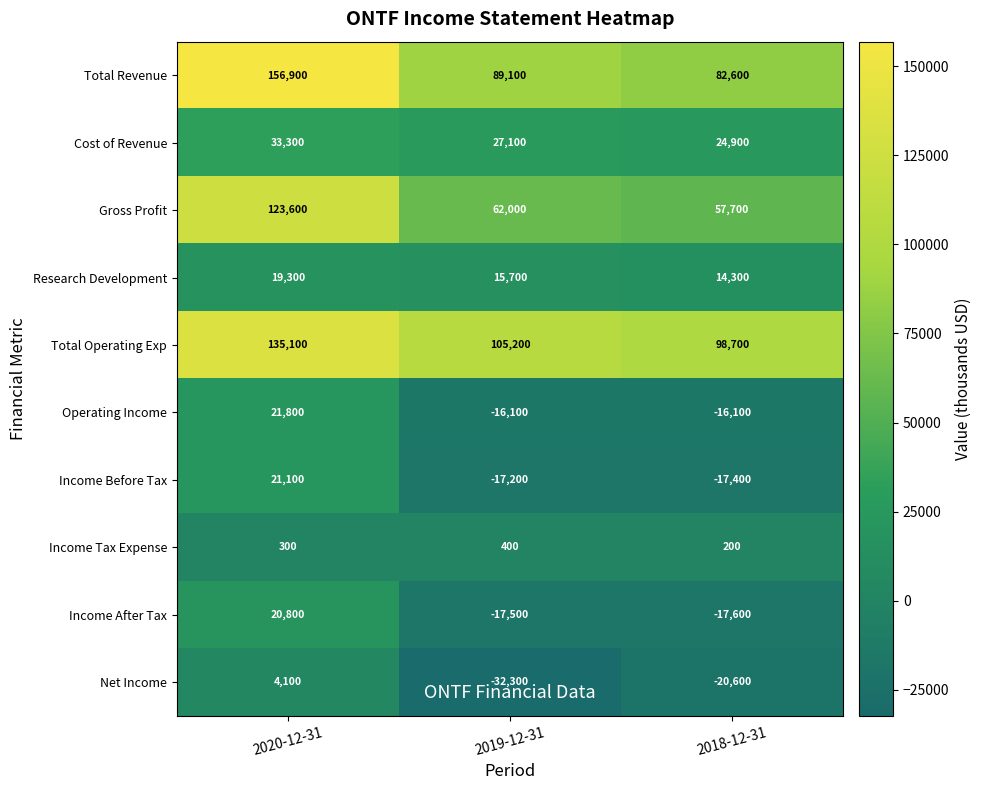

How many data points does each series have?

3